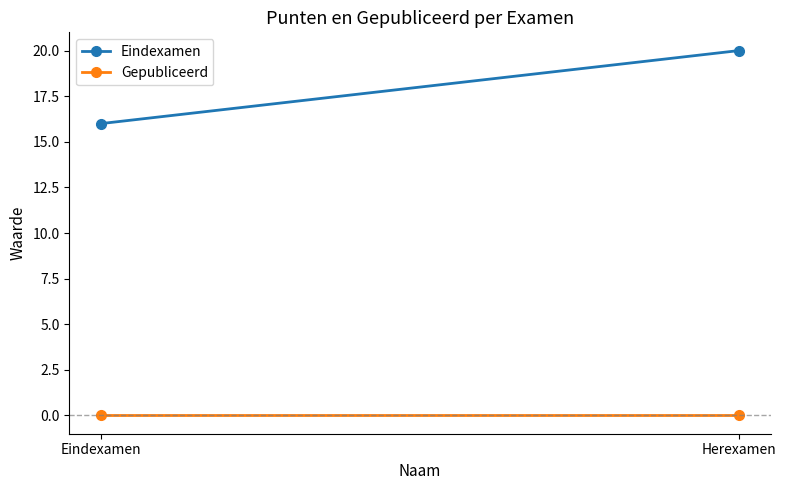

At Eindexamen, list the series in order from smallest to largest.

Gepubliceerd, Eindexamen